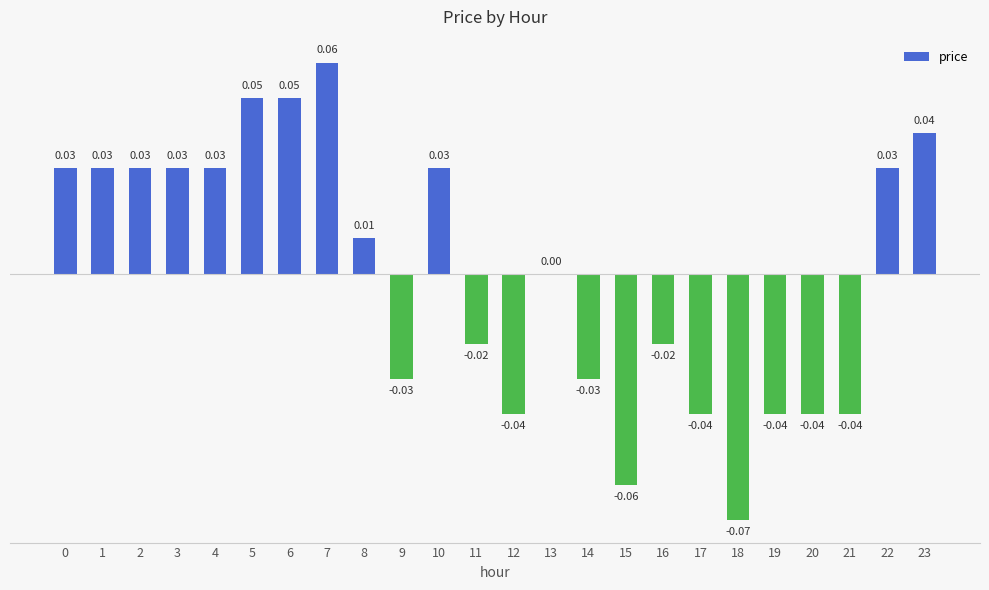

Between 12 and 14, which is larger?

14